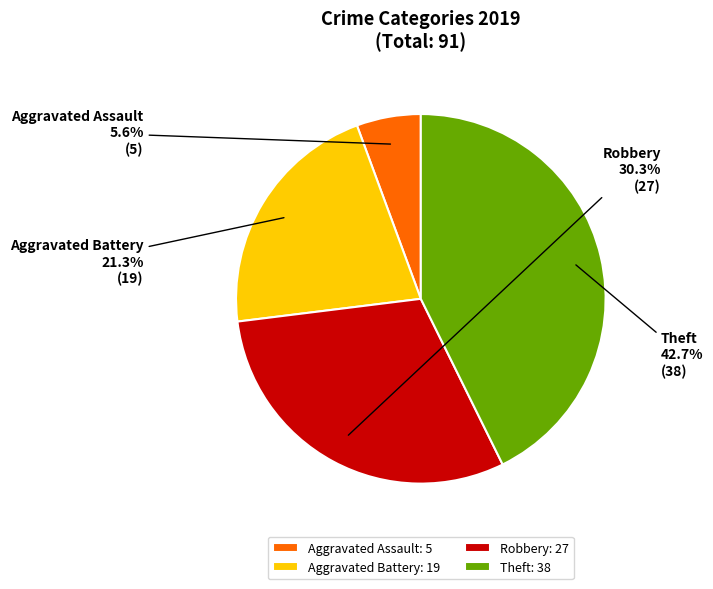

True or false: Aggravated Battery accounts for 21% of the total.

True